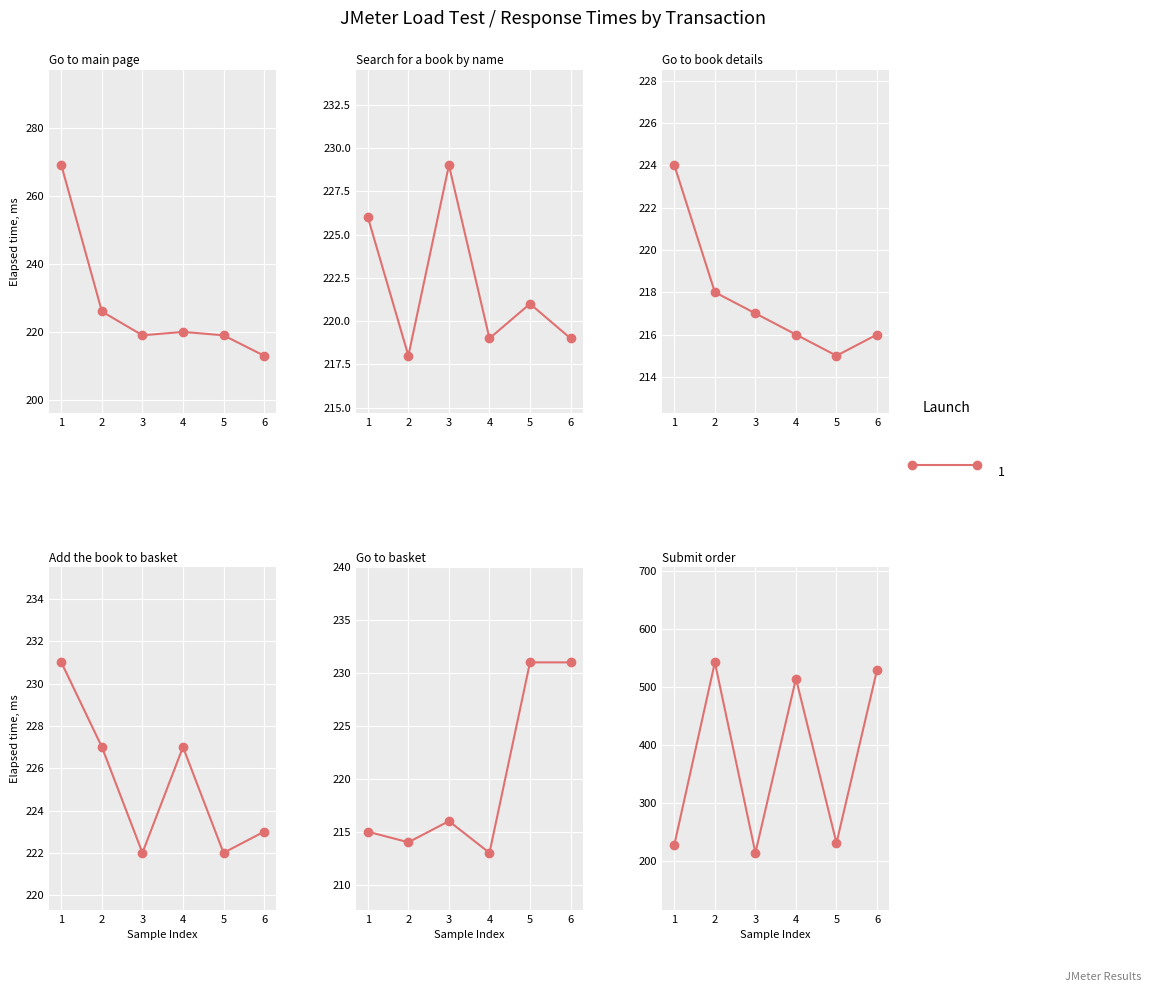

What is the value of the Add the book to basket point at the 3rd from the left?

222